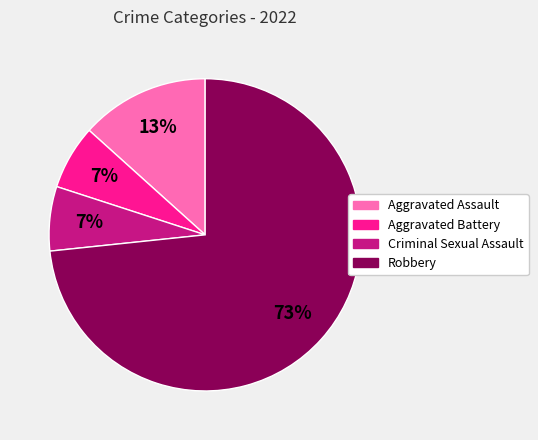

Which category has the biggest portion of the pie?

Robbery